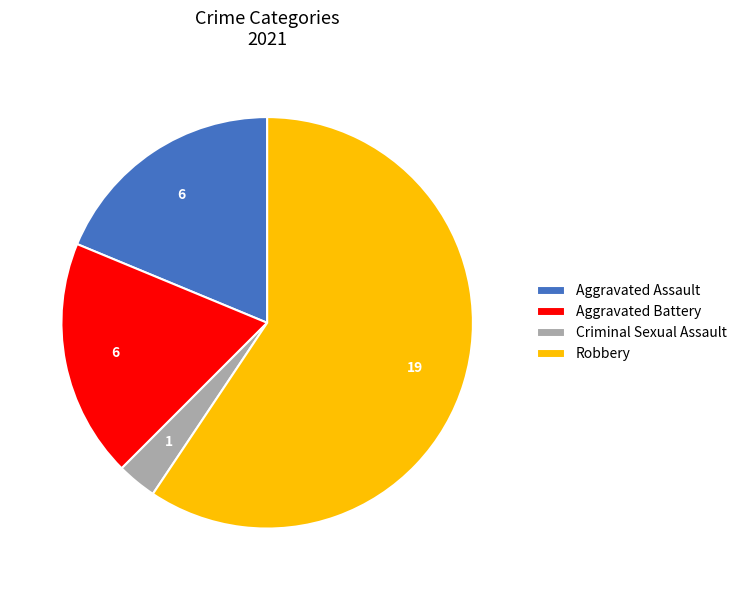

Which category accounts for the majority?

Robbery